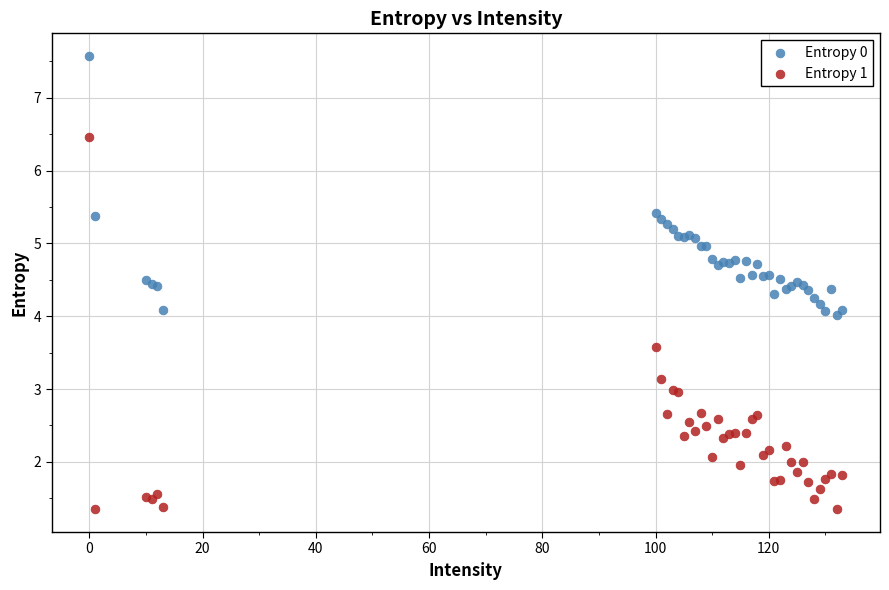

Which series contains the lowest Y value?

Entropy 1